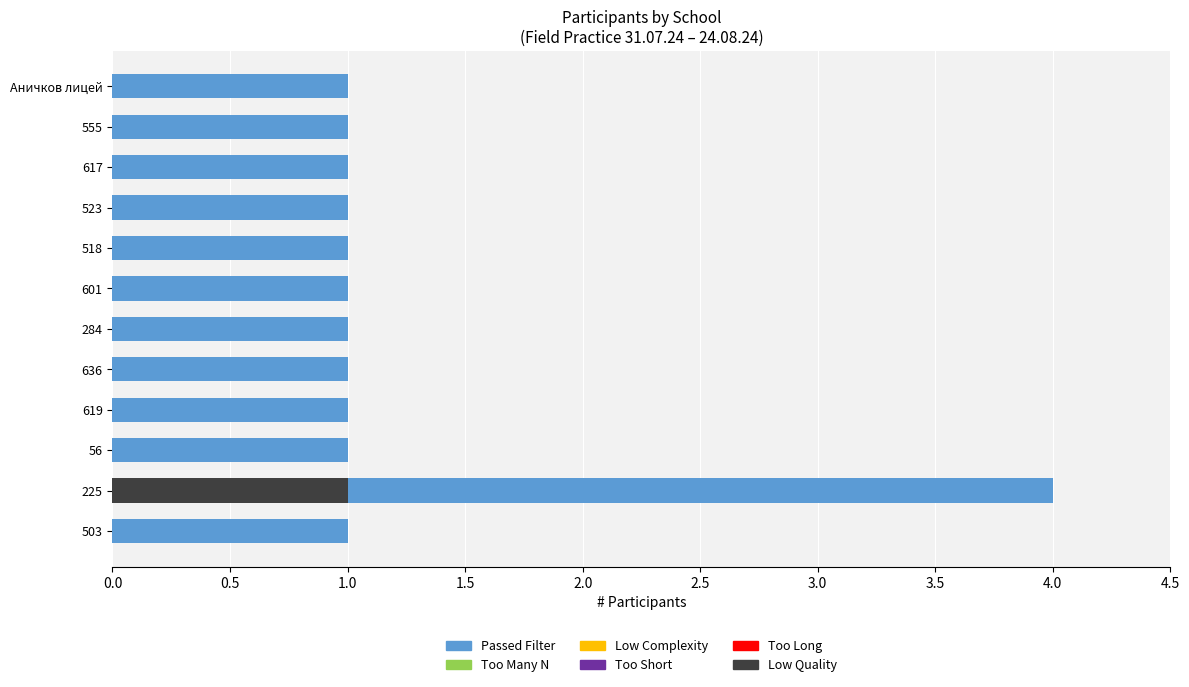

Which series has the largest total across all categories?

Passed Filter